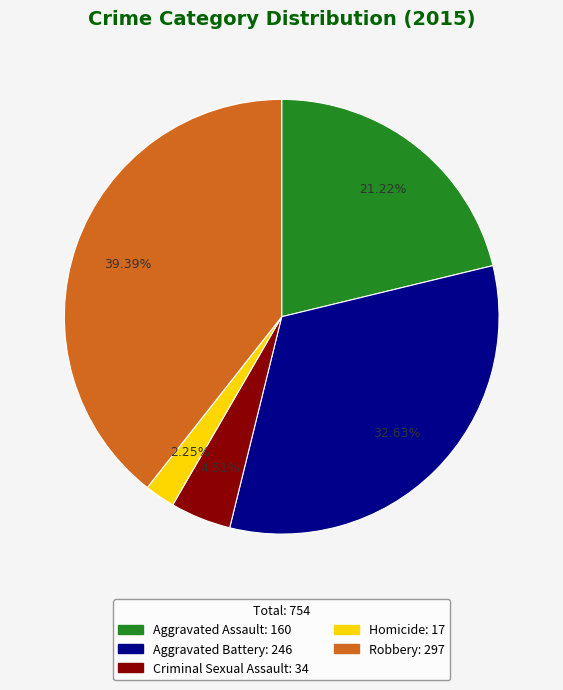

Count the number of slices in the pie.

5